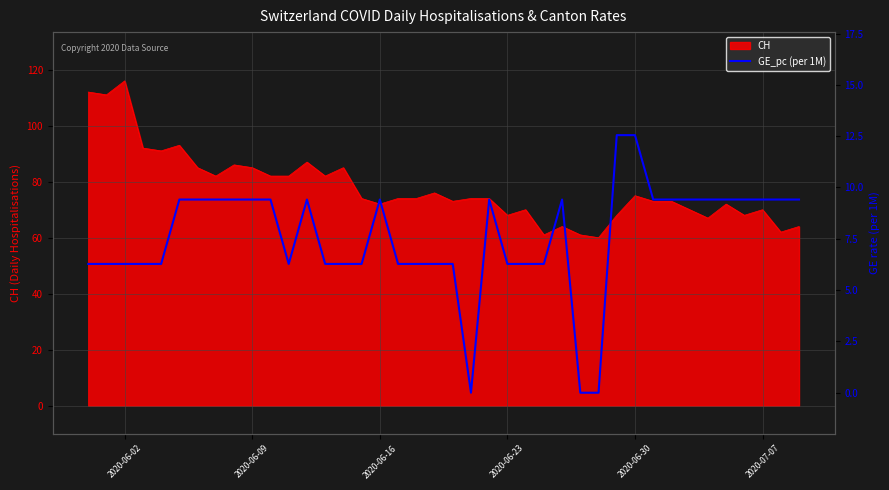

What is the lowest value of the CH series?

60